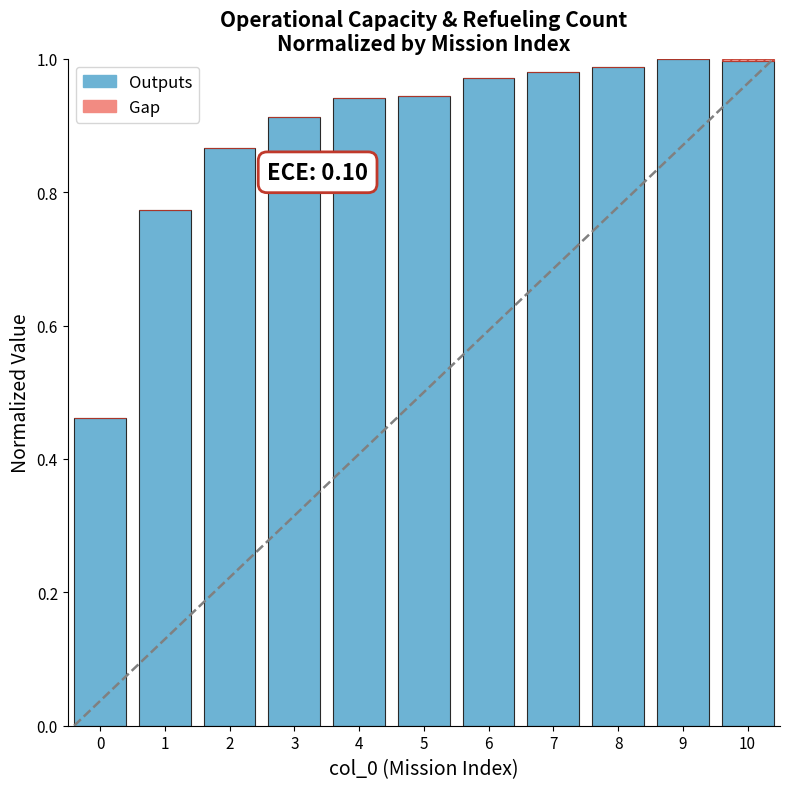

True or false: Outputs has a value of 1.0 at 9.

True